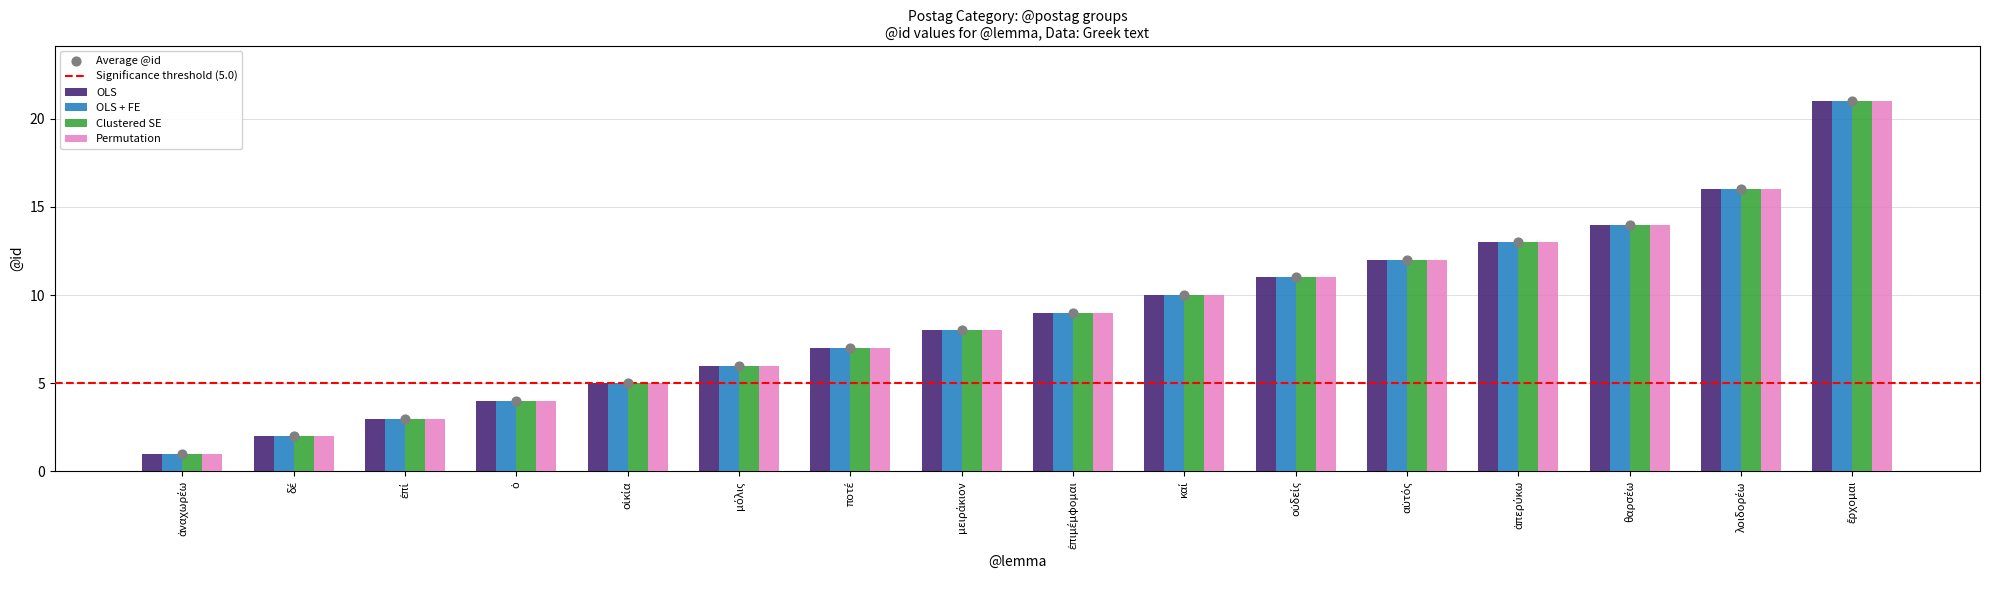

What are all the series names shown in the legend?

OLS, OLS + FE, Clustered SE, Permutation